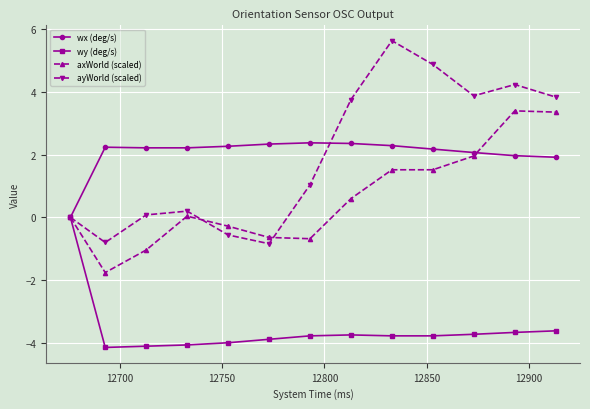

How many data points in ayWorld (scaled) are less than 1?

6